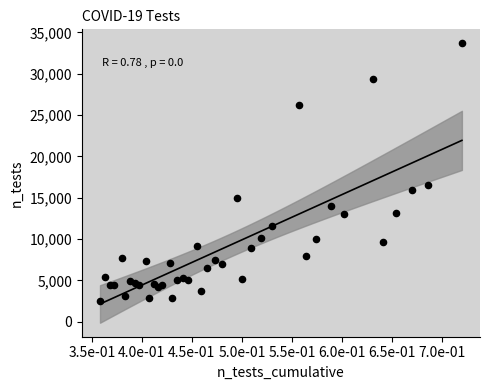

What Y value in the scatter plot is closest to 18098?

16485